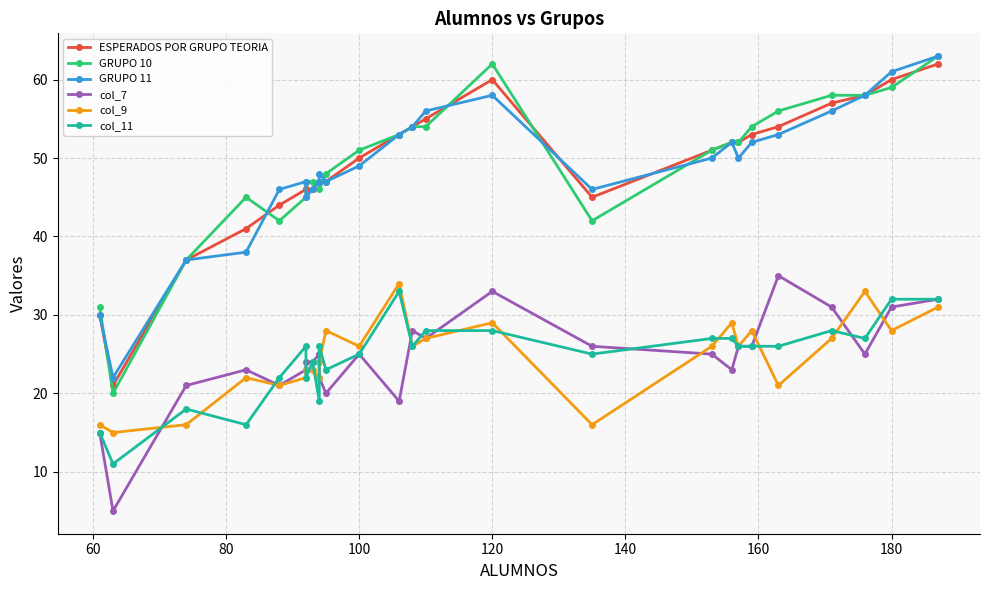

What is the sum of all GRUPO 11 values?

1264